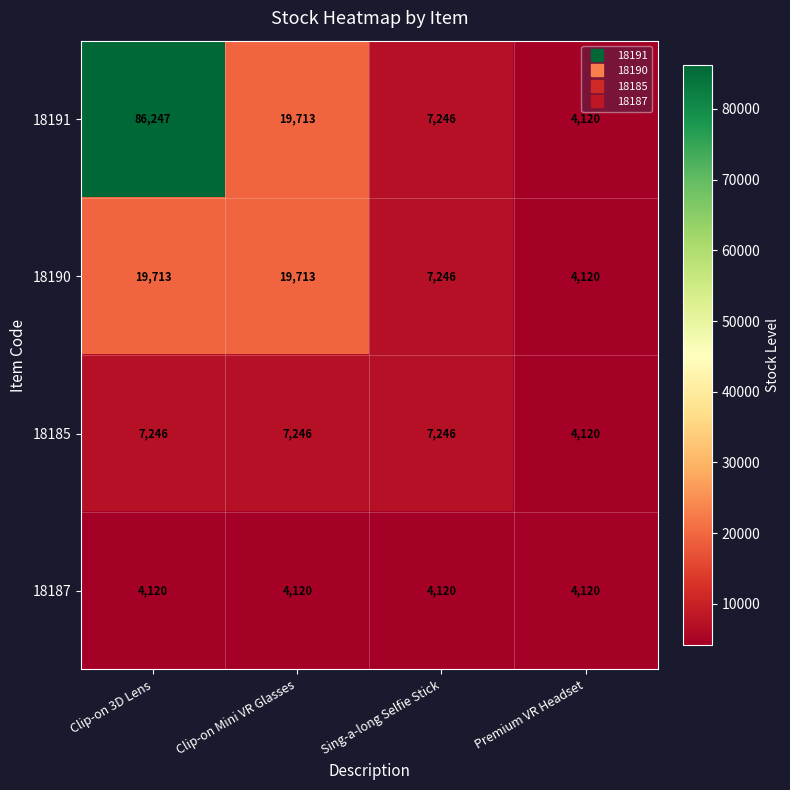

Reading right to left, extract all data points from this chart.

18191: 4120	7246	19713	86247
18190: 4120	7246	19713	19713
18185: 4120	7246	7246	7246
18187: 4120	4120	4120	4120